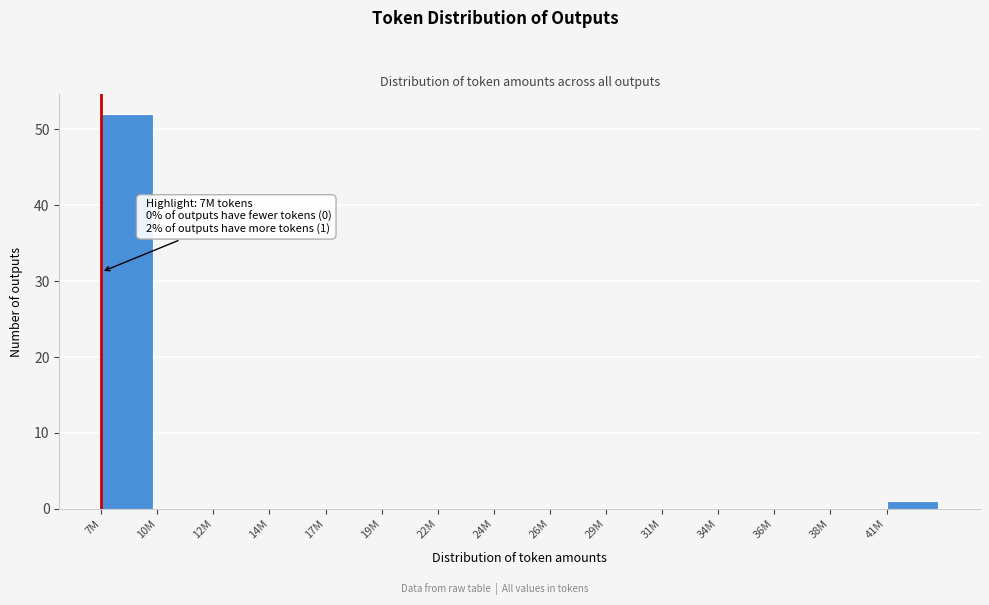

Reading left to right, extract all data points from this chart.

7M=52	10M=0	12M=0	14M=0	17M=0	19M=0	22M=0	24M=0	26M=0	29M=0	31M=0	34M=0	36M=0	38M=0	41M=1